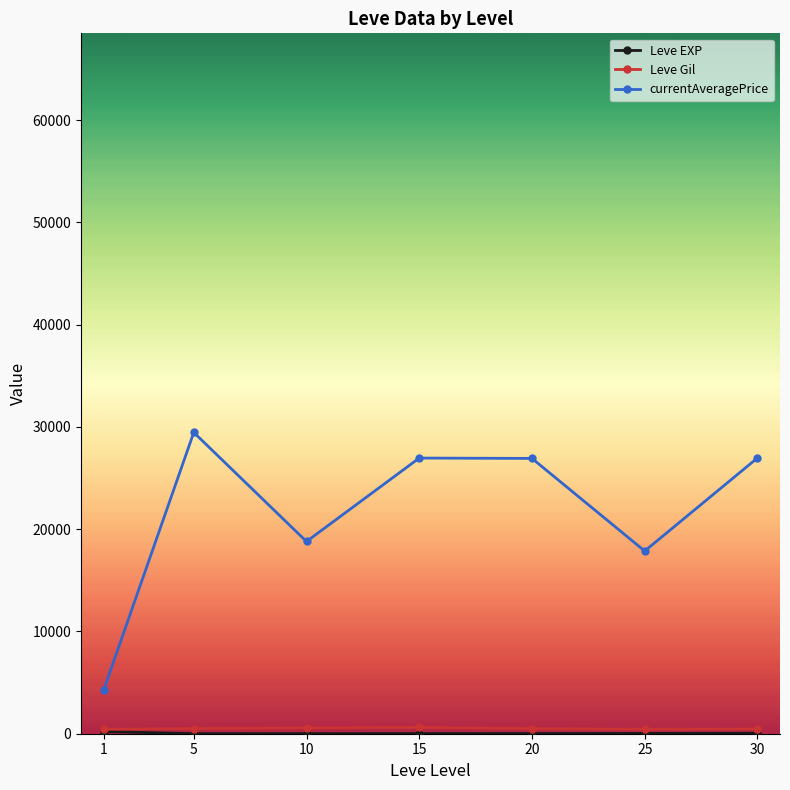

At which category does currentAveragePrice reach its first local peak?

5